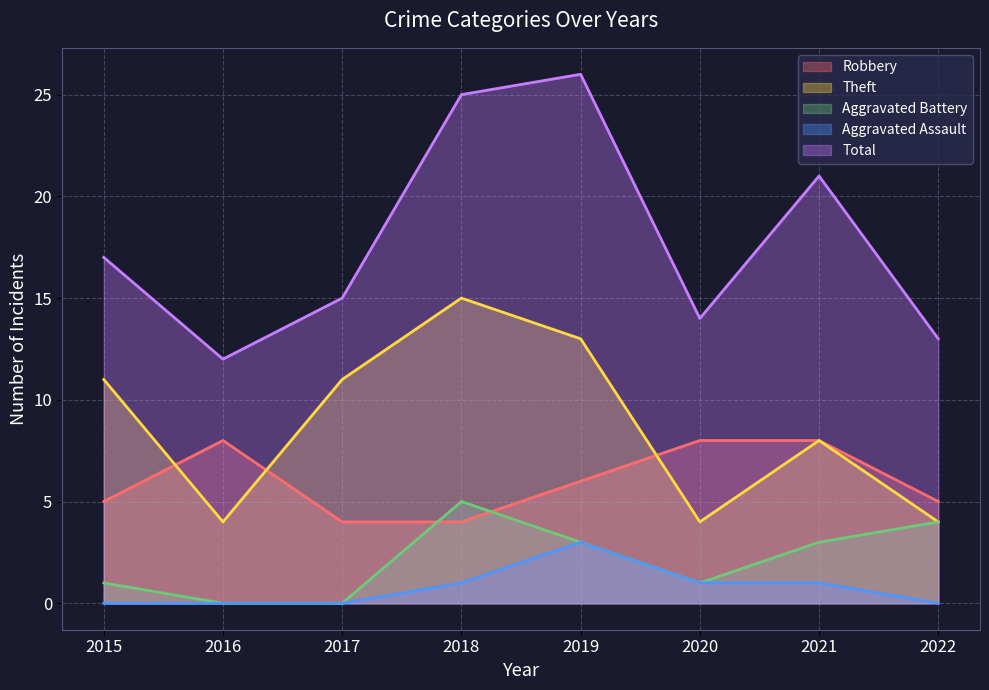

Between 2017 and 2019, which is larger?

2019